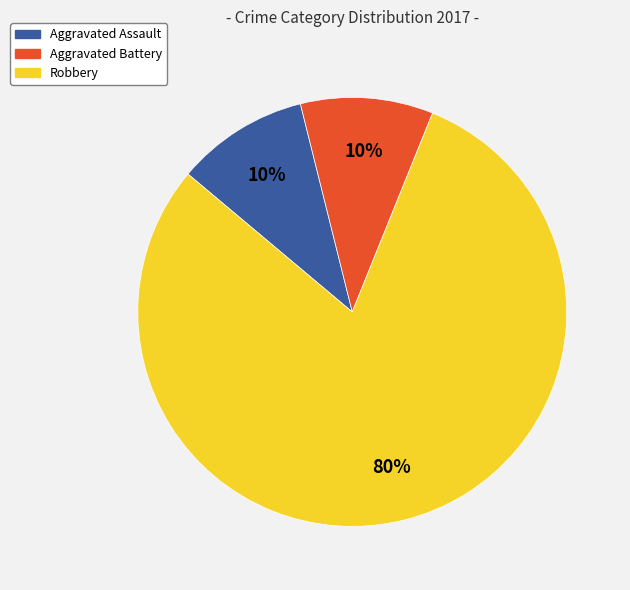

Count the number of slices in the pie.

3